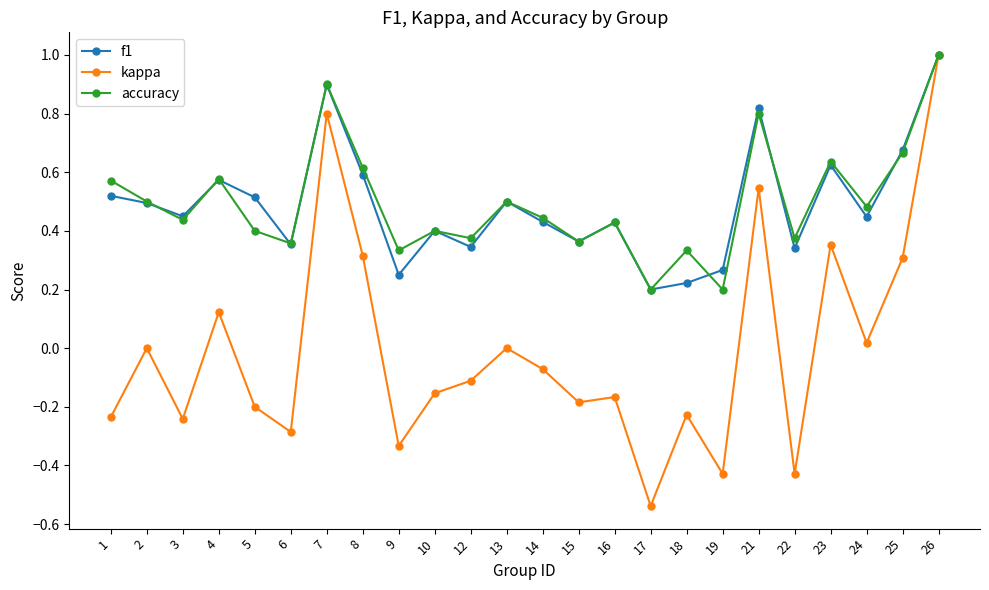

Which label corresponds to the smallest value in the chart?

17